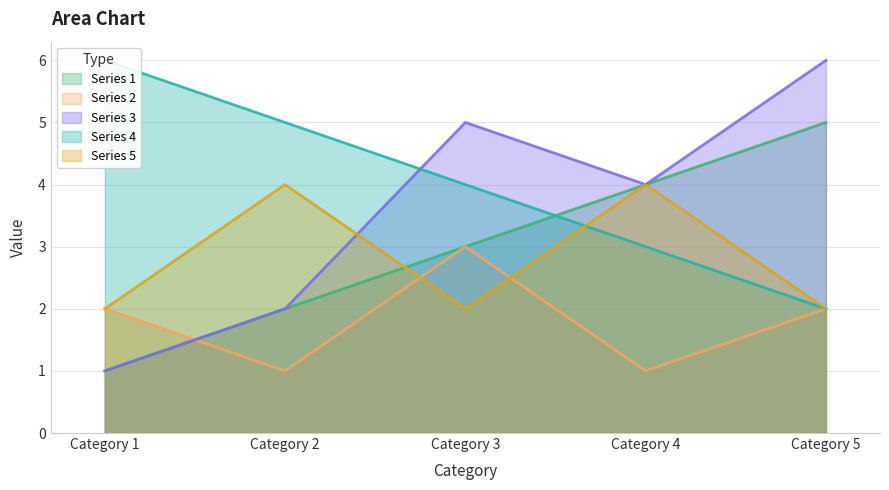

At which category does Series 5 reach its first local peak?

Category 2